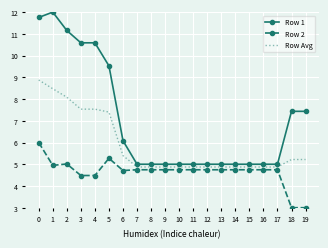

Which series has the largest range (max minus min)?

Row 1